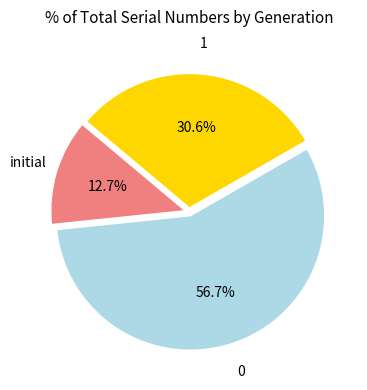

Is there a majority slice in this chart?

Yes